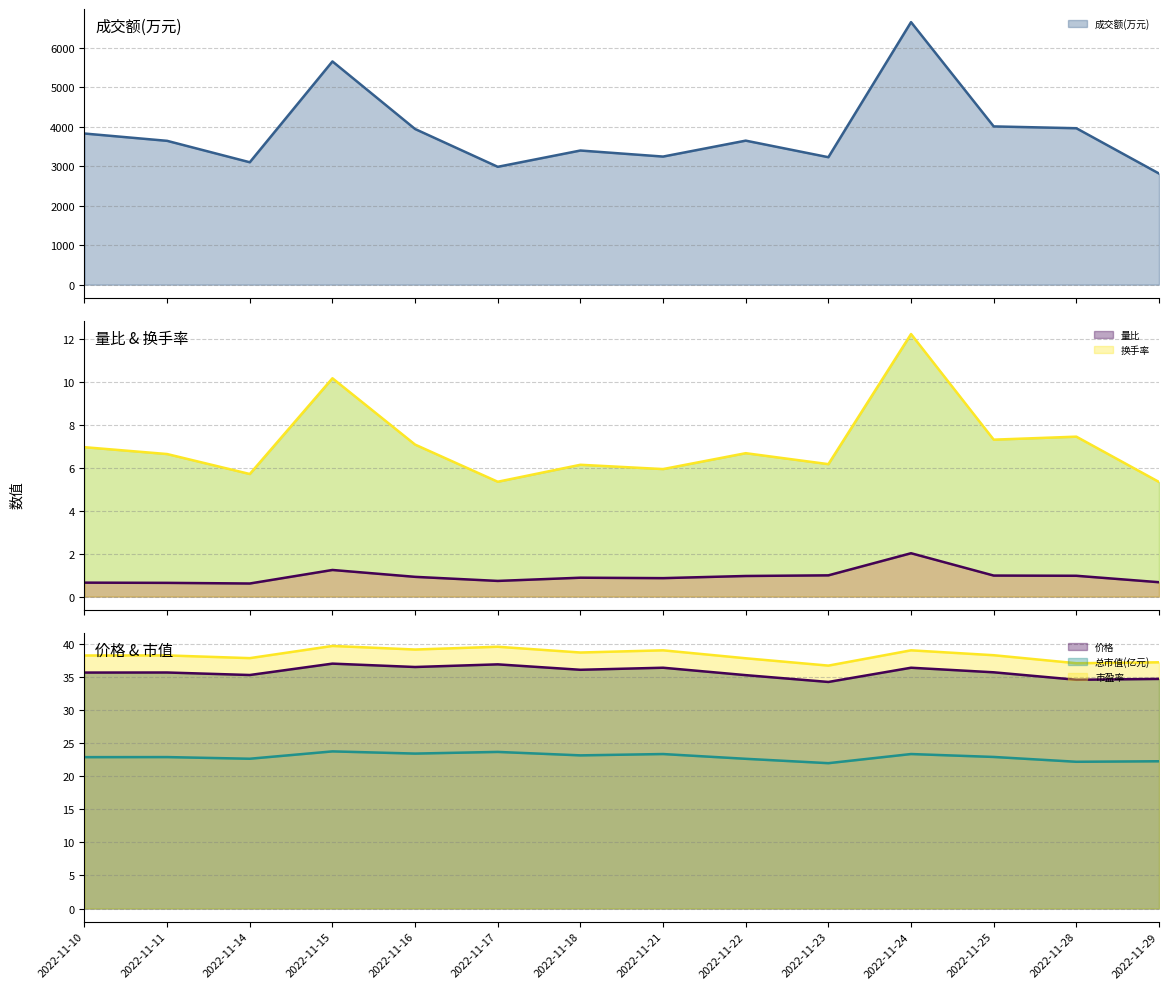

How many interior local valleys does the 量比 series have?

3